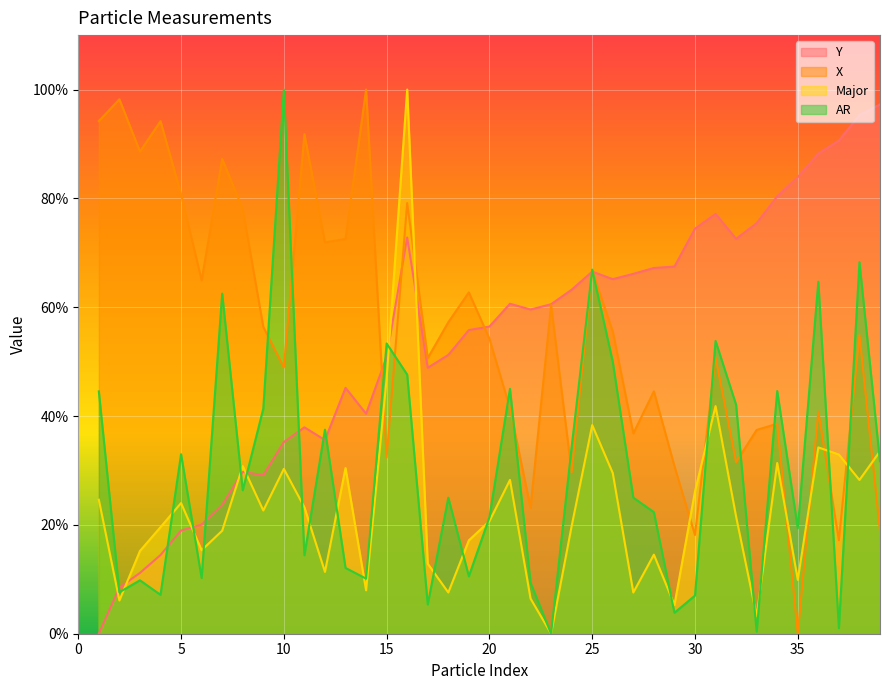

What is the value of the X point at the 37th from the left?

17.2